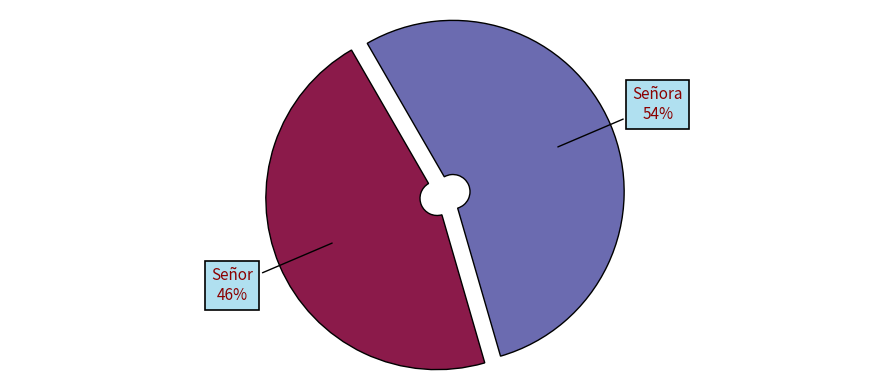

Is there any slice that represents more than half of the pie?

Yes